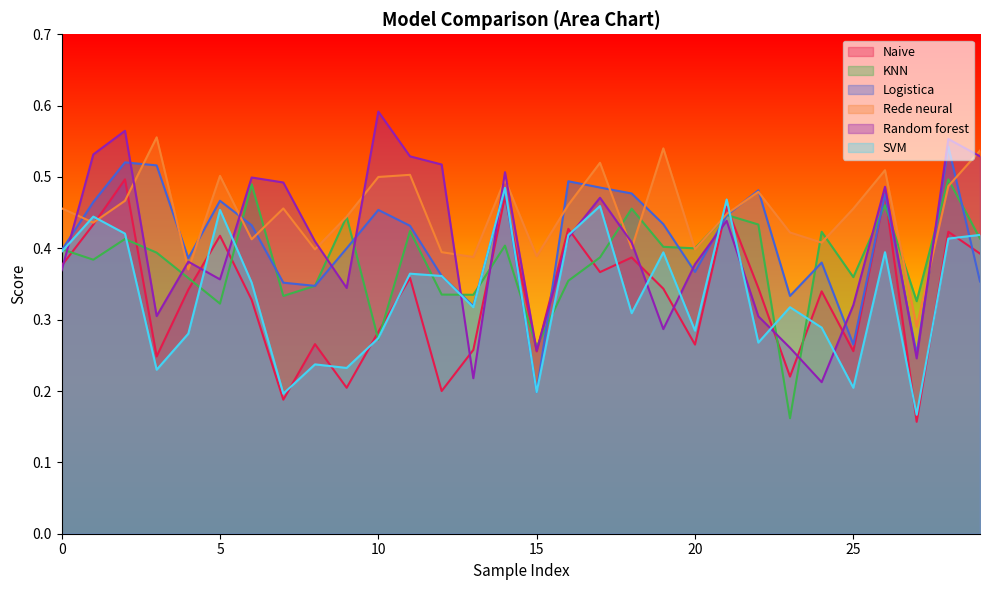

How many lines are shown in the chart?

6